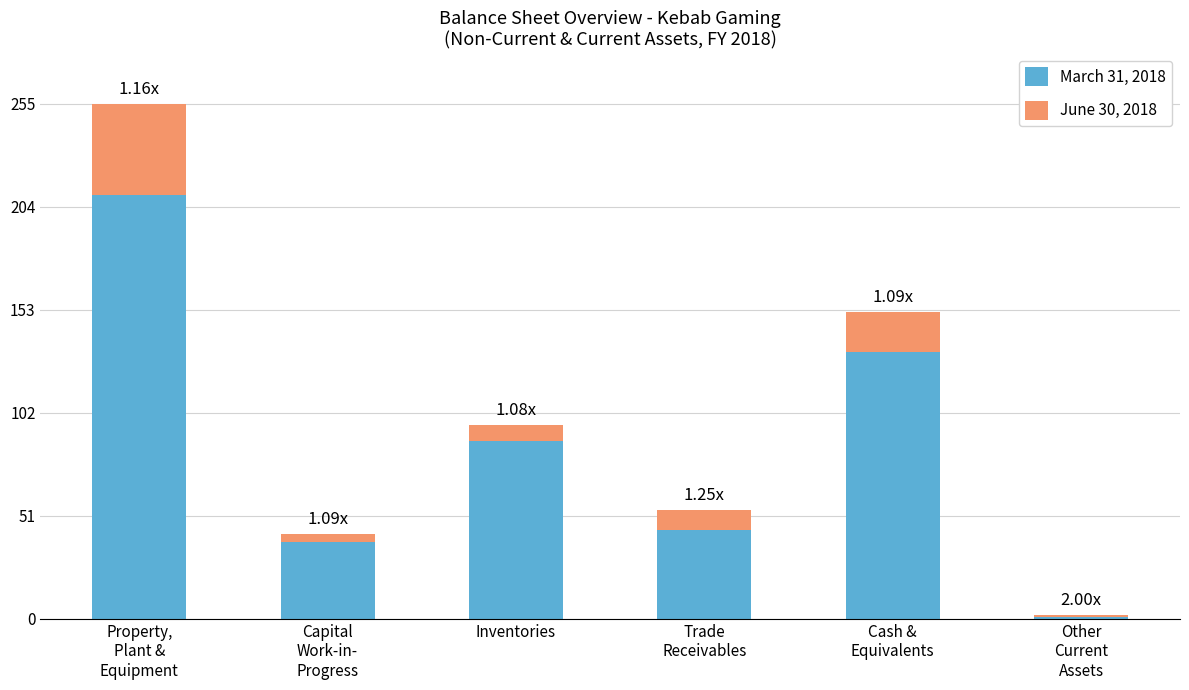

What is the difference between the maximum and second lowest values in the March 31, 2018 series?

172